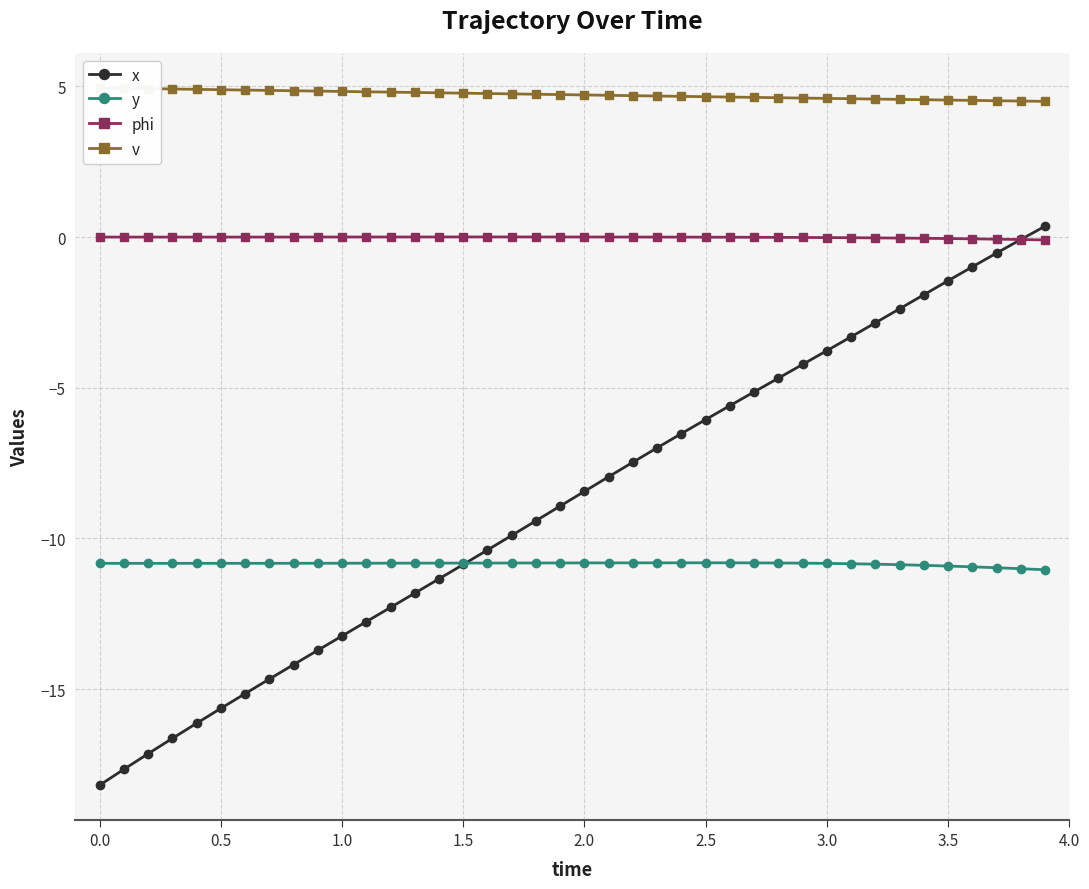

Is it true that y equals -14.4 at 1.5?

False